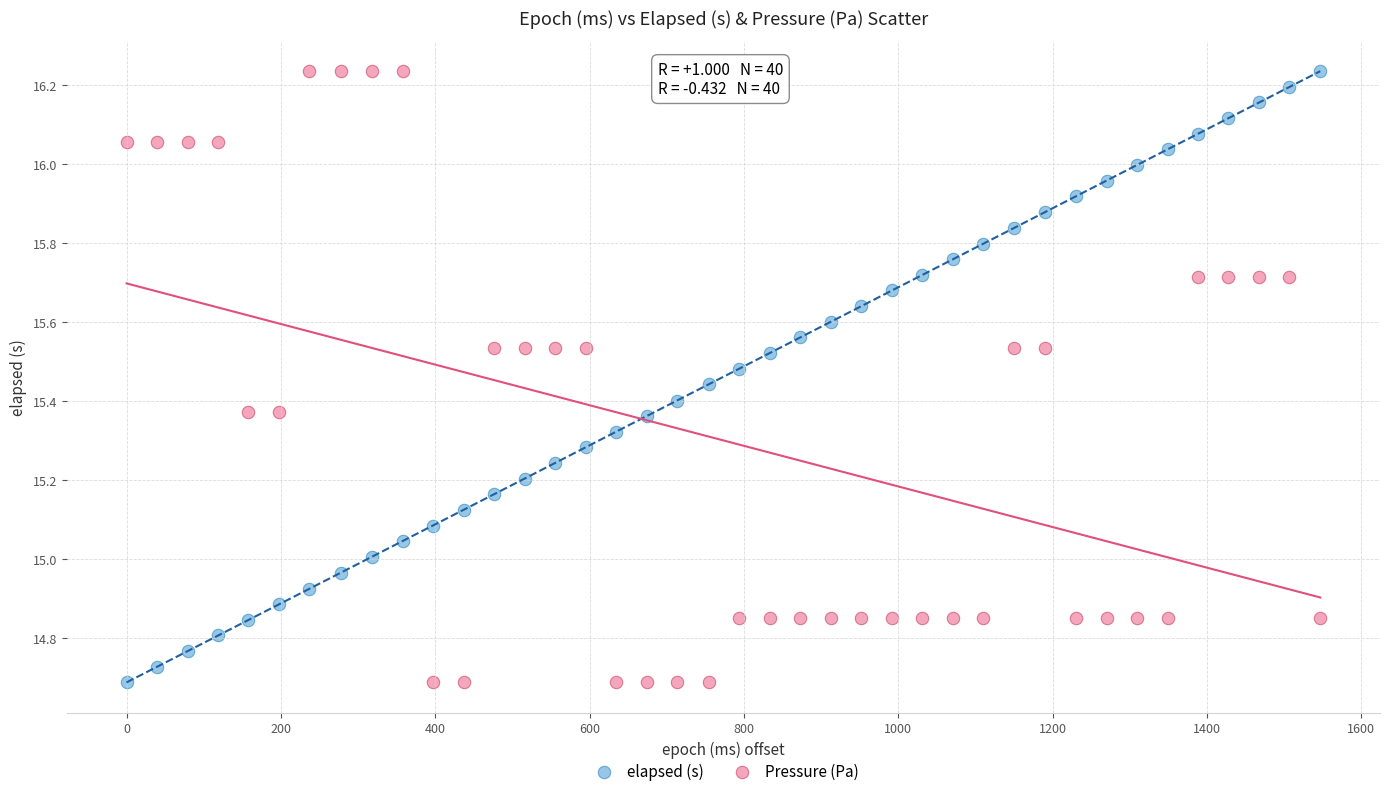

What are all the series names shown in the legend?

elapsed (s), Pressure (Pa)